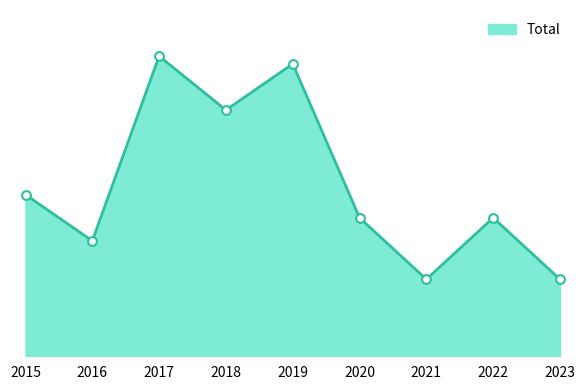

What is the change in value from 2019 to 2023?

-28